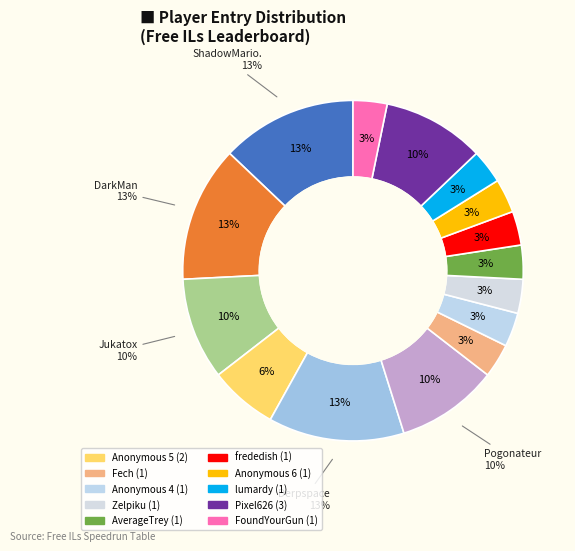

How many slices are in this pie chart?

15